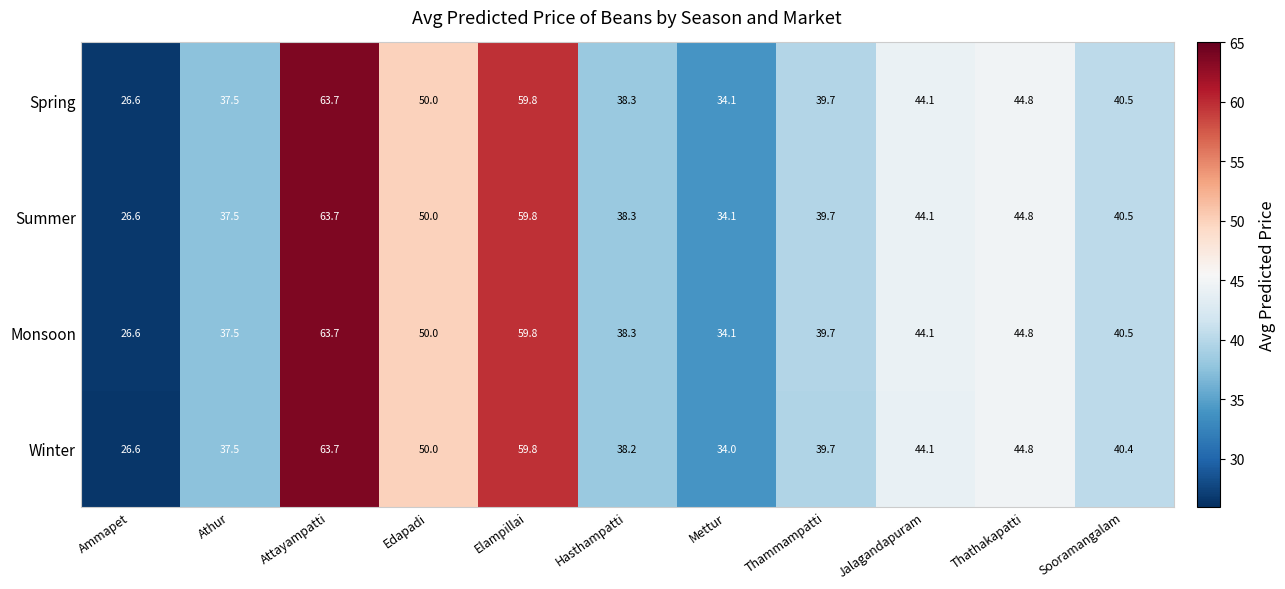

What is the sum of the Spring values at Edapadi and Jalagandapuram?

94.1